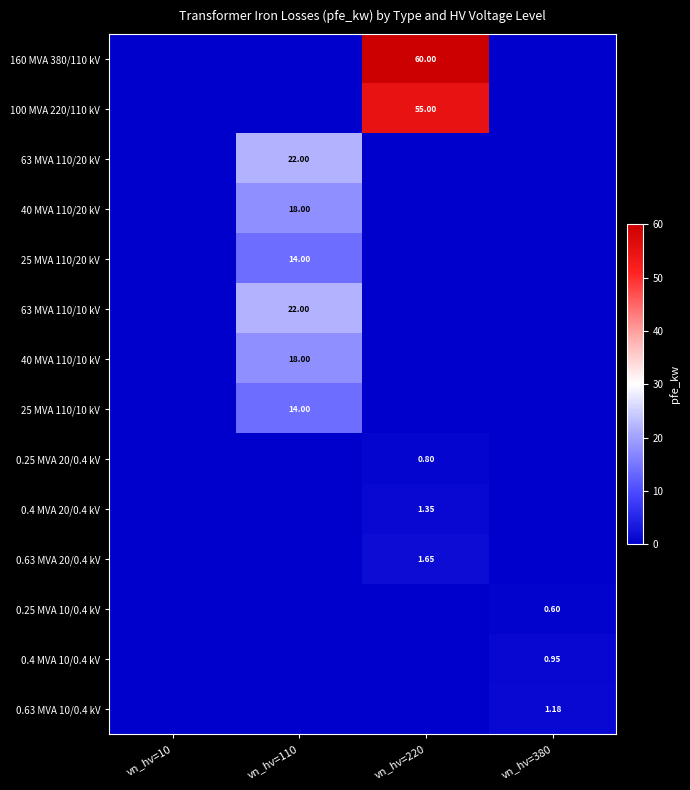

Rank the series by their maximum value, from lowest to highest.

0.25 MVA 10/0.4 kV, 0.25 MVA 20/0.4 kV, 0.4 MVA 10/0.4 kV, 0.63 MVA 10/0.4 kV, 0.4 MVA 20/0.4 kV, 0.63 MVA 20/0.4 kV, 25 MVA 110/20 kV, 25 MVA 110/10 kV, 40 MVA 110/20 kV, 40 MVA 110/10 kV, 63 MVA 110/20 kV, 63 MVA 110/10 kV, 100 MVA 220/110 kV, 160 MVA 380/110 kV